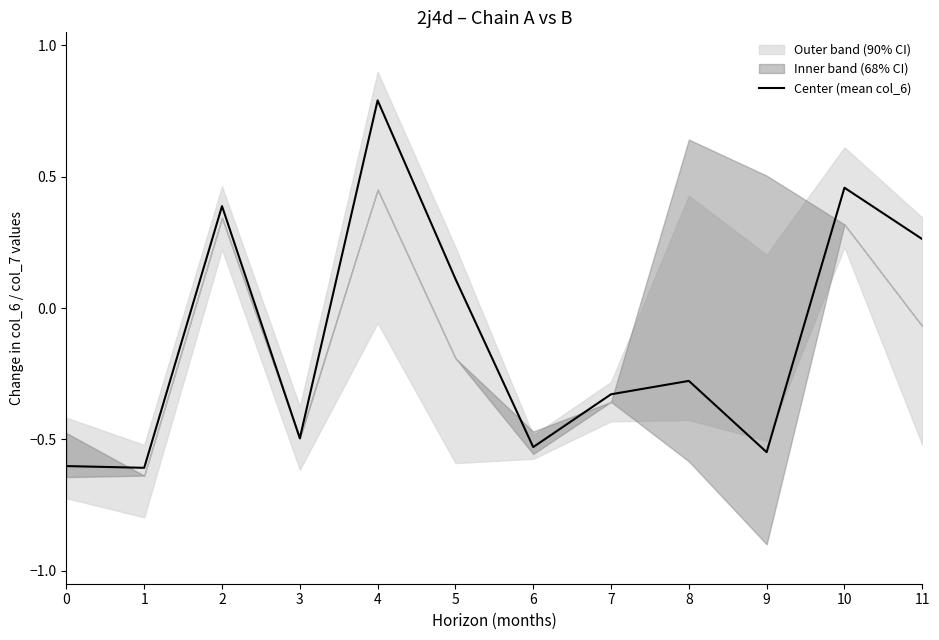

Rank the categories by value from highest to lowest.

4, 10, 2, 11, 5, 8, 7, 3, 6, 9, 0, 1